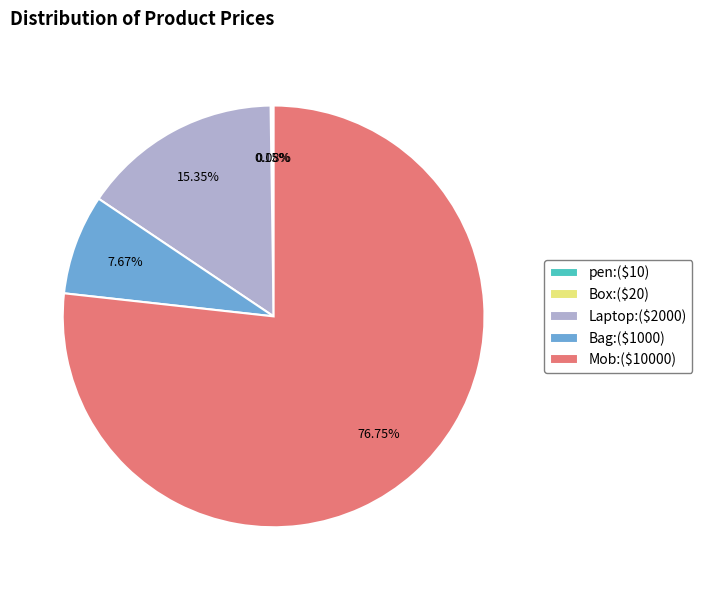

Is Mob:($10000) the majority of the pie?

Yes